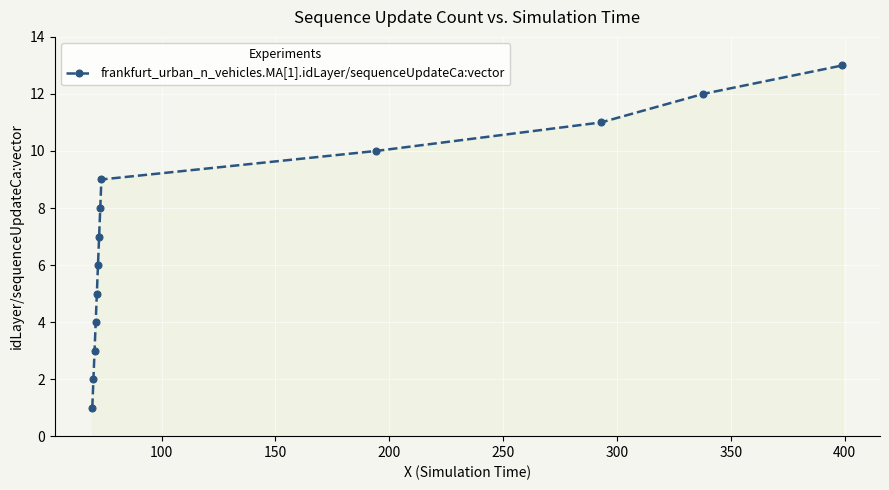

What is the average value?

7